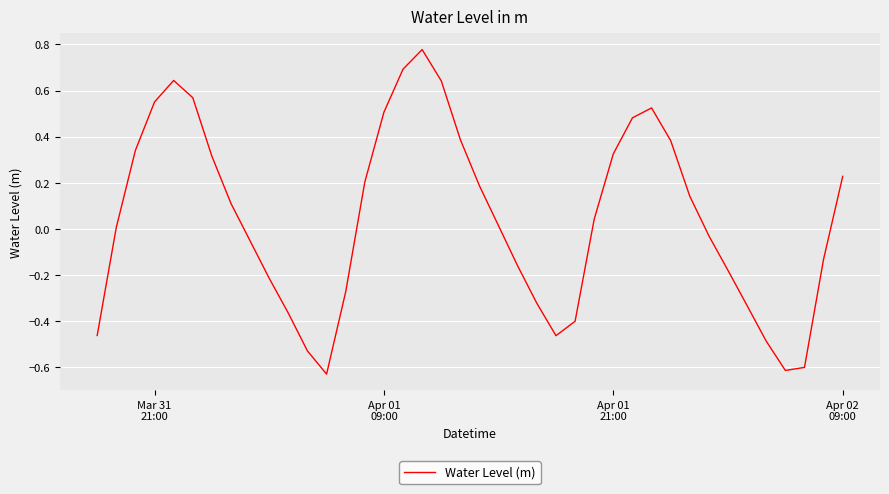

What is the difference between the maximum and minimum values?

1.4